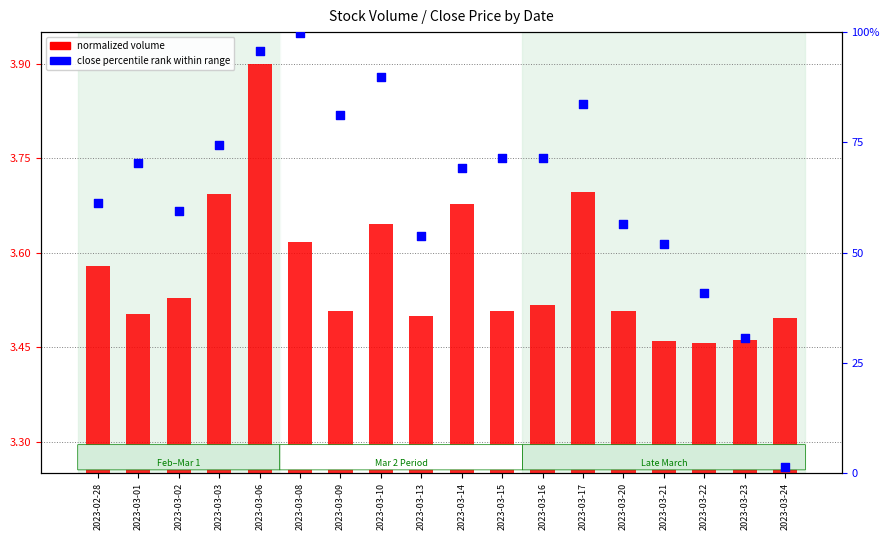

What is the total value across all series at 2023-03-09?

84.8